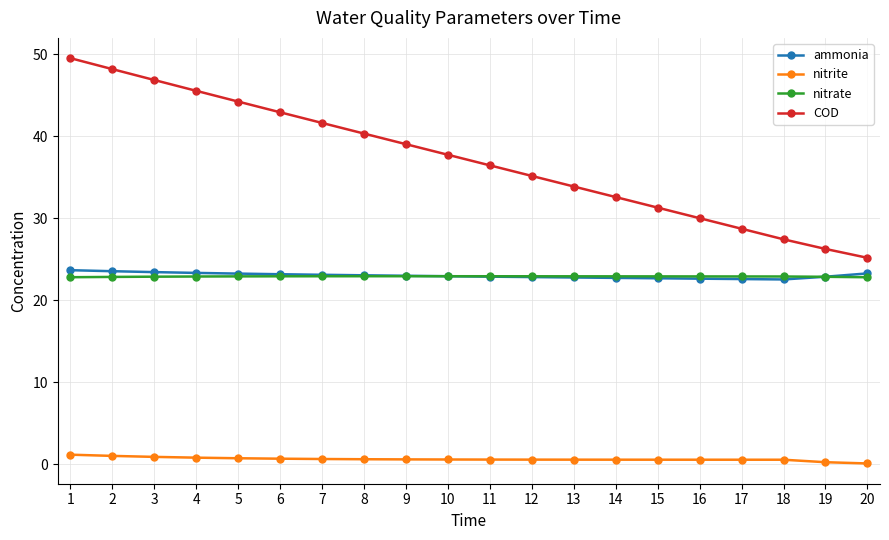

True or false: ammonia and nitrite intersect in this chart.

False